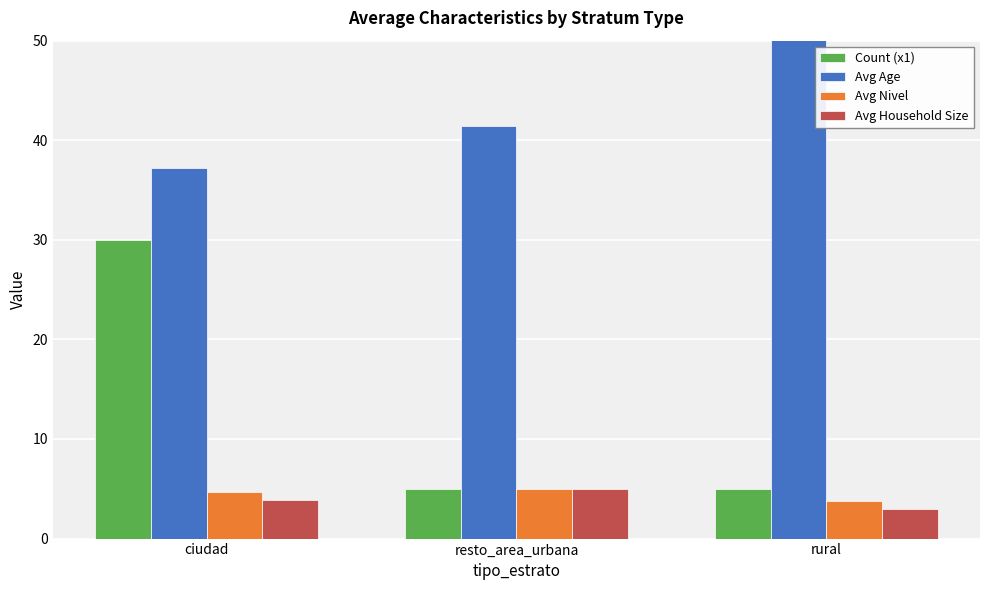

What is the total value across all series at rural?

63.2